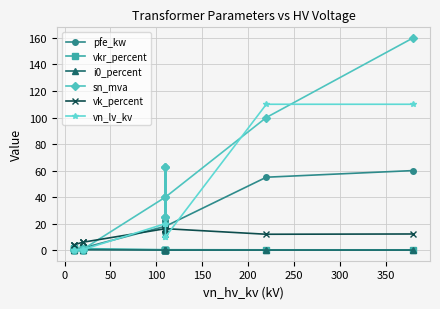

How many values in the vk_percent series are below 12?

6